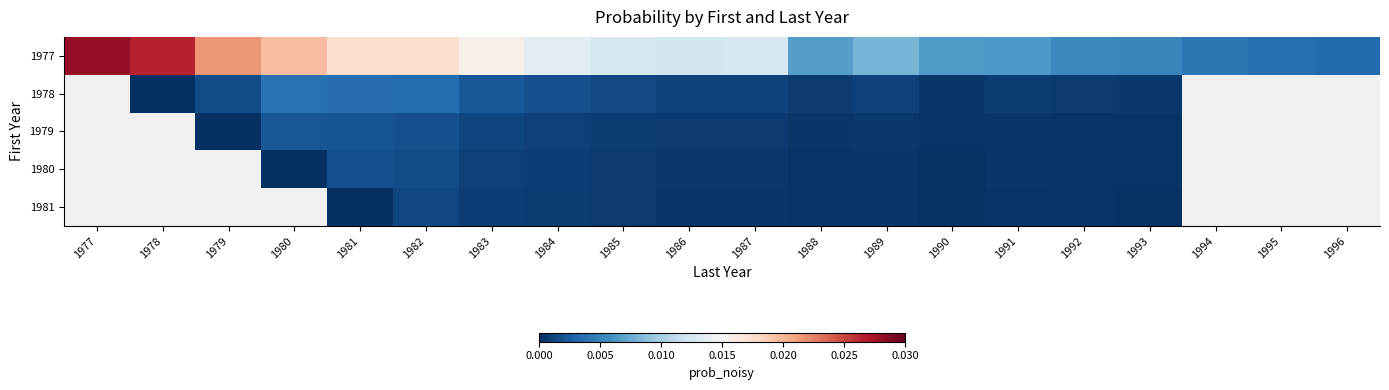

Rank the categories by 1978 value from highest to lowest.

1977, 1980, 1981, 1982, 1983, 1984, 1979, 1985, 1986, 1987, 1989, 1991, 1988, 1992, 1993, 1978, 1994, 1995, 1996, 1990